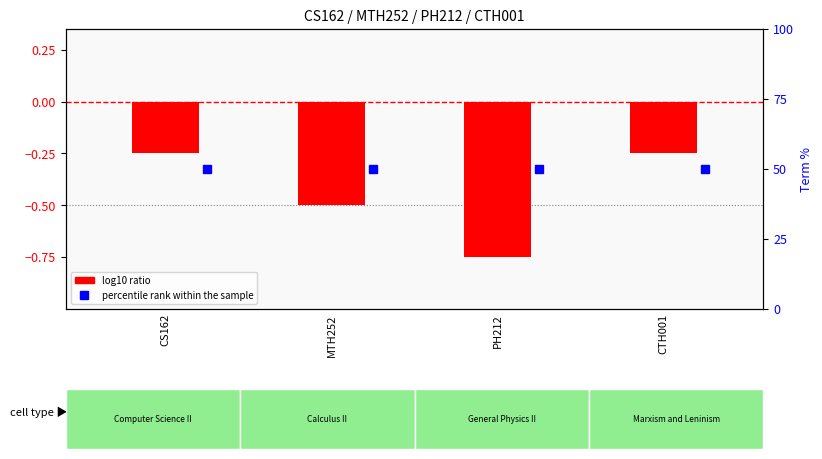

Which label corresponds to the largest value in the chart?

CS162